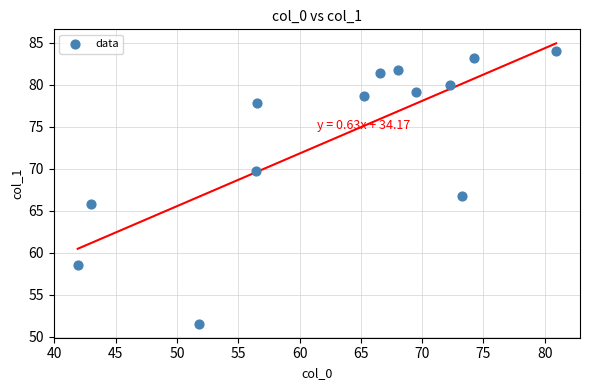

What is the range of X values (max minus min)?

39.0